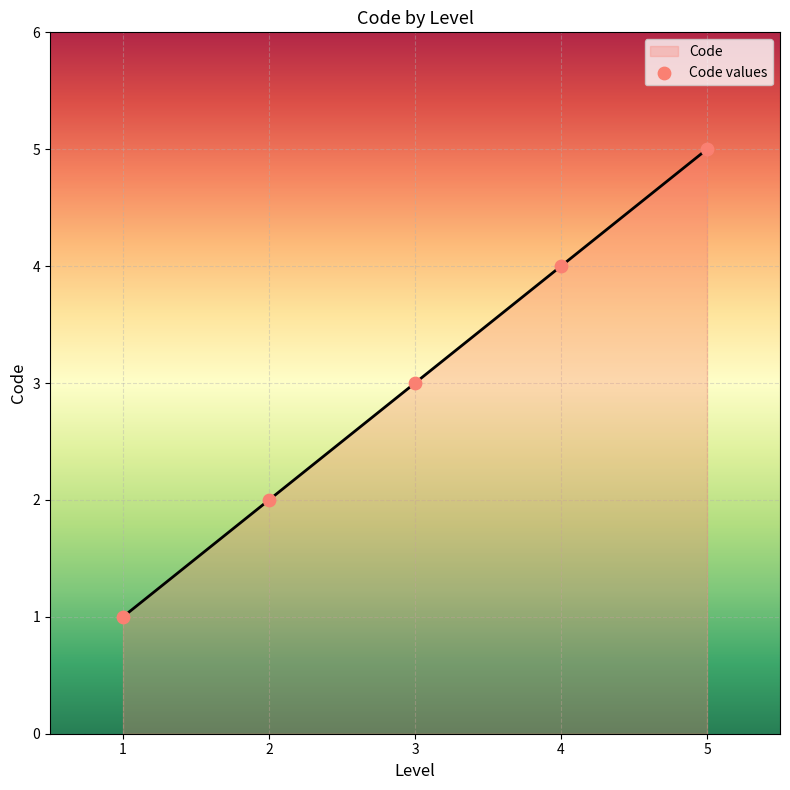

Which has a higher value, 2 or 5?

5